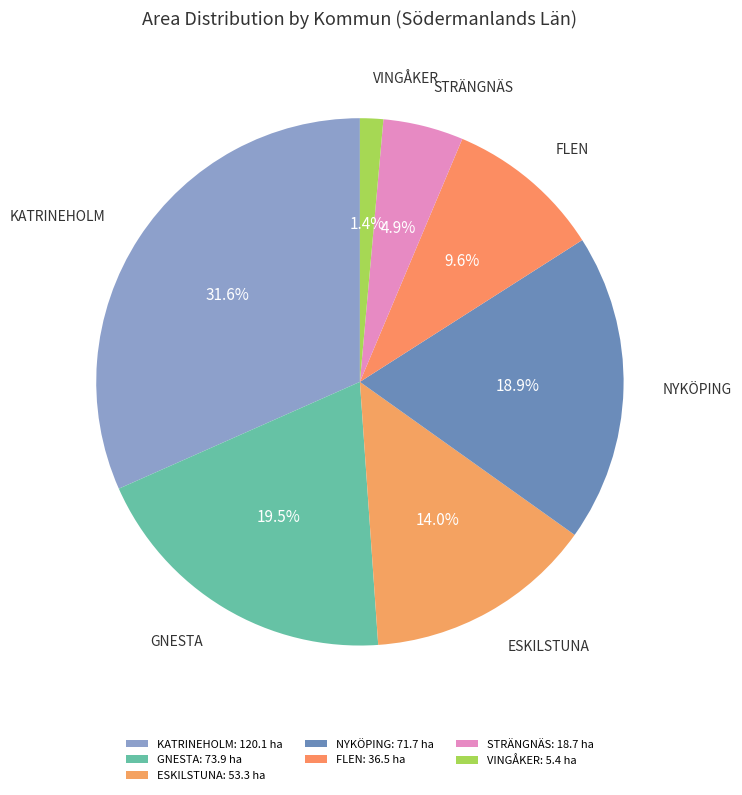

Which has a higher value, FLEN or VINGÅKER?

FLEN